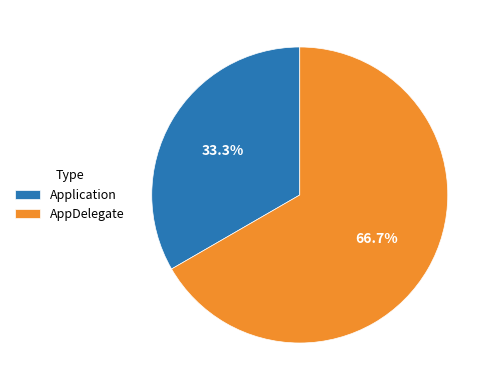

What is the ratio of the value at Application to the value at AppDelegate?

0.5